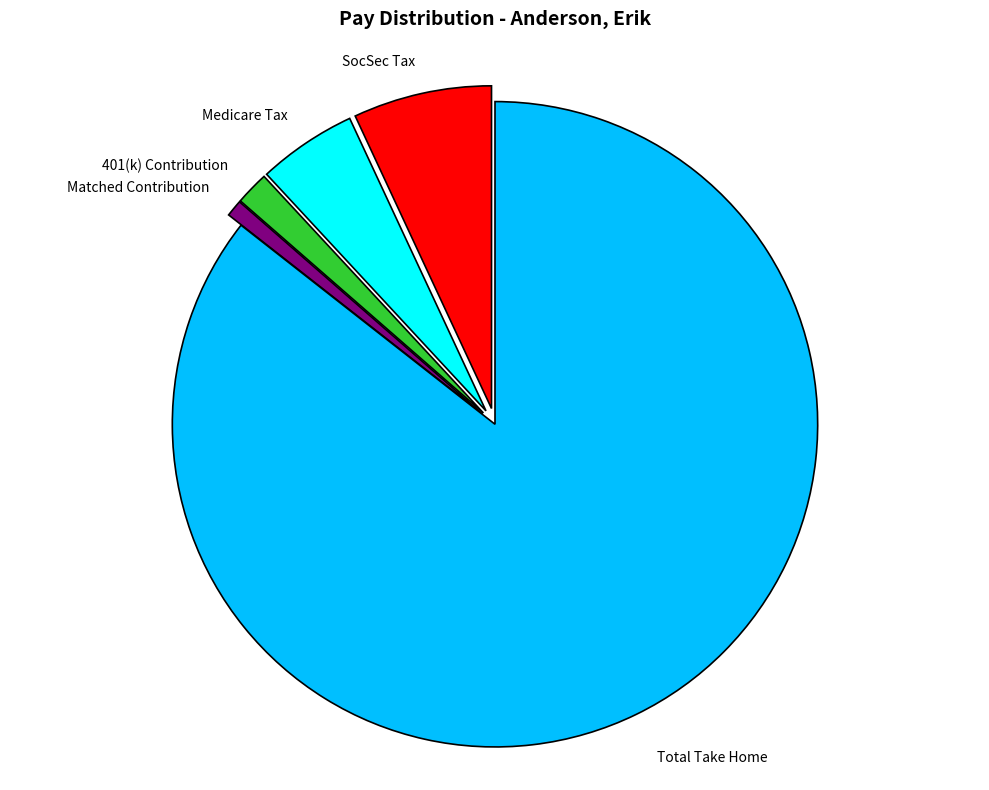

Which category accounts for the majority?

Total Take Home